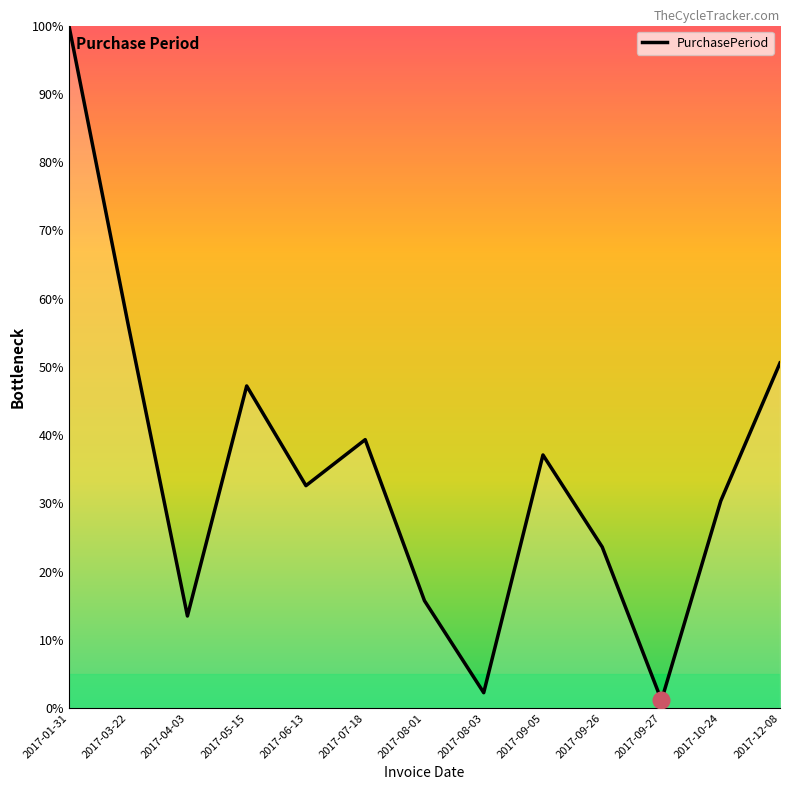

Is it true that the value at 2017-07-18 is 58.9?

False